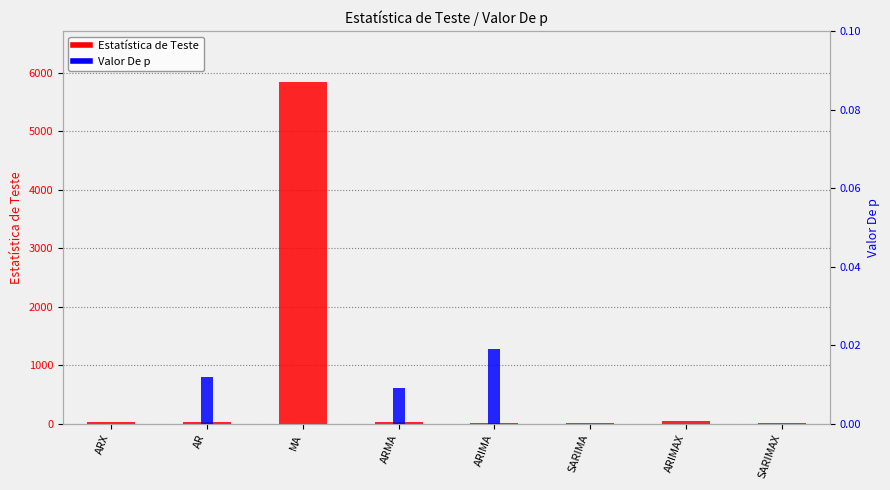

What is the difference between the second highest and second lowest values in the Estatística de Teste series?

31.5